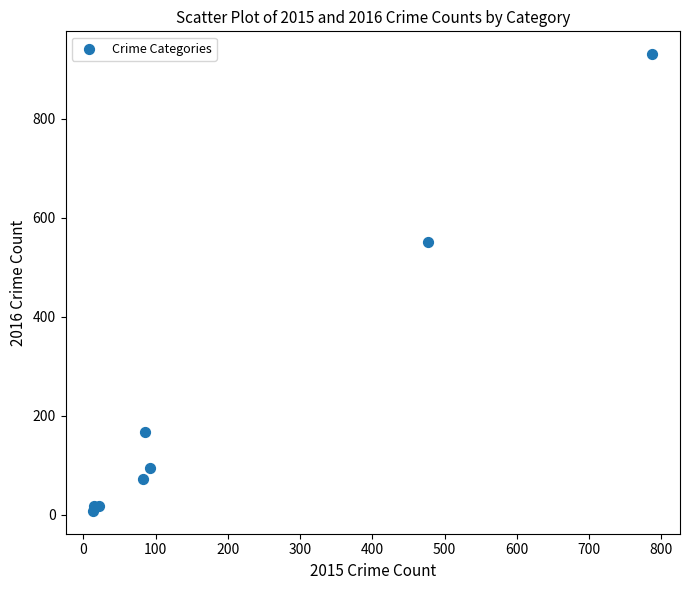

What Y value in the scatter plot is closest to 469?

552